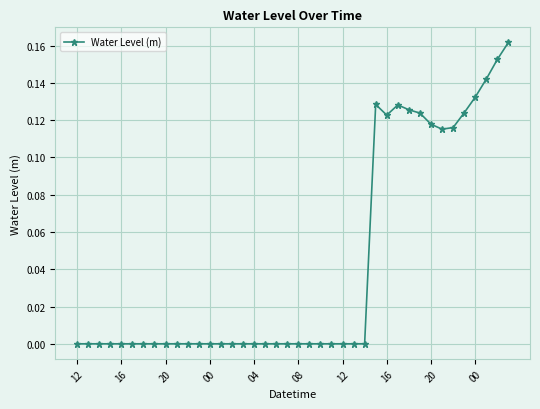

What is the sum of all values?

1.7